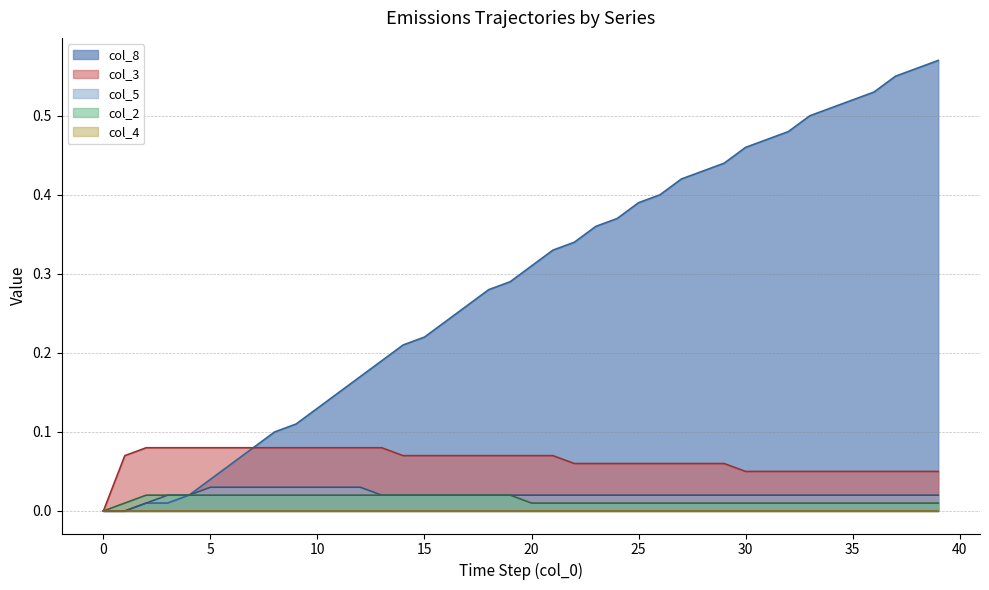

What is the difference between the maximum and minimum values in the col_3 series?

0.1